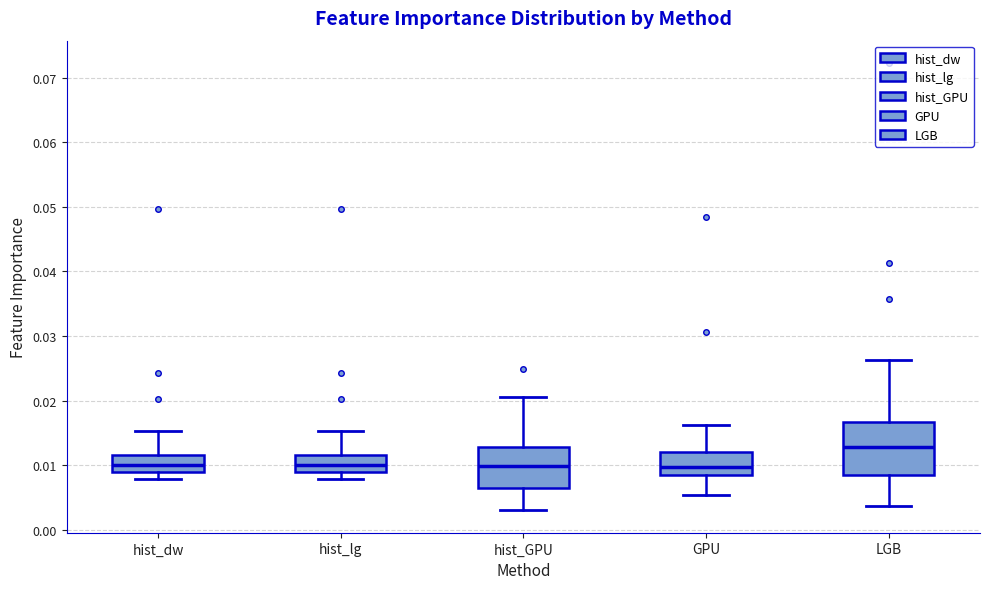

Reading left to right, read every box against the y-axis: the position of its median line, the range the box covers, and the ends of its whiskers. The values are not printed on the chart, so give them approximately, as read against the axis.

hist_dw: median 0.010, box 0.009 to 0.012, whiskers 0.008 to 0.015
hist_lg: median 0.010, box 0.009 to 0.012, whiskers 0.008 to 0.015
hist_GPU: median 0.010, box 0.006 to 0.013, whiskers 0.003 to 0.021
GPU: median 0.010, box 0.008 to 0.012, whiskers 0.005 to 0.016
LGB: median 0.013, box 0.008 to 0.017, whiskers 0.004 to 0.026